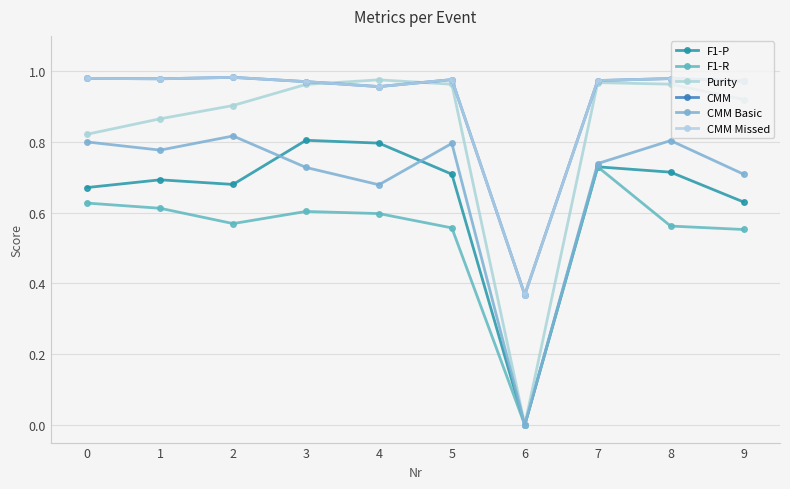

At which label does CMM Missed reach its minimum?

6